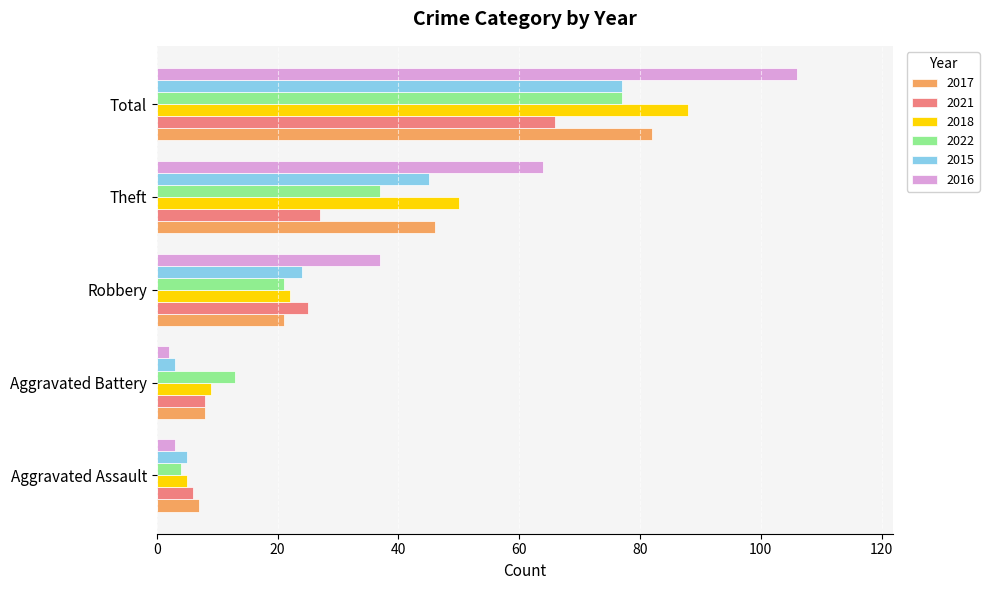

What is the lowest value of the 2022 series?

4